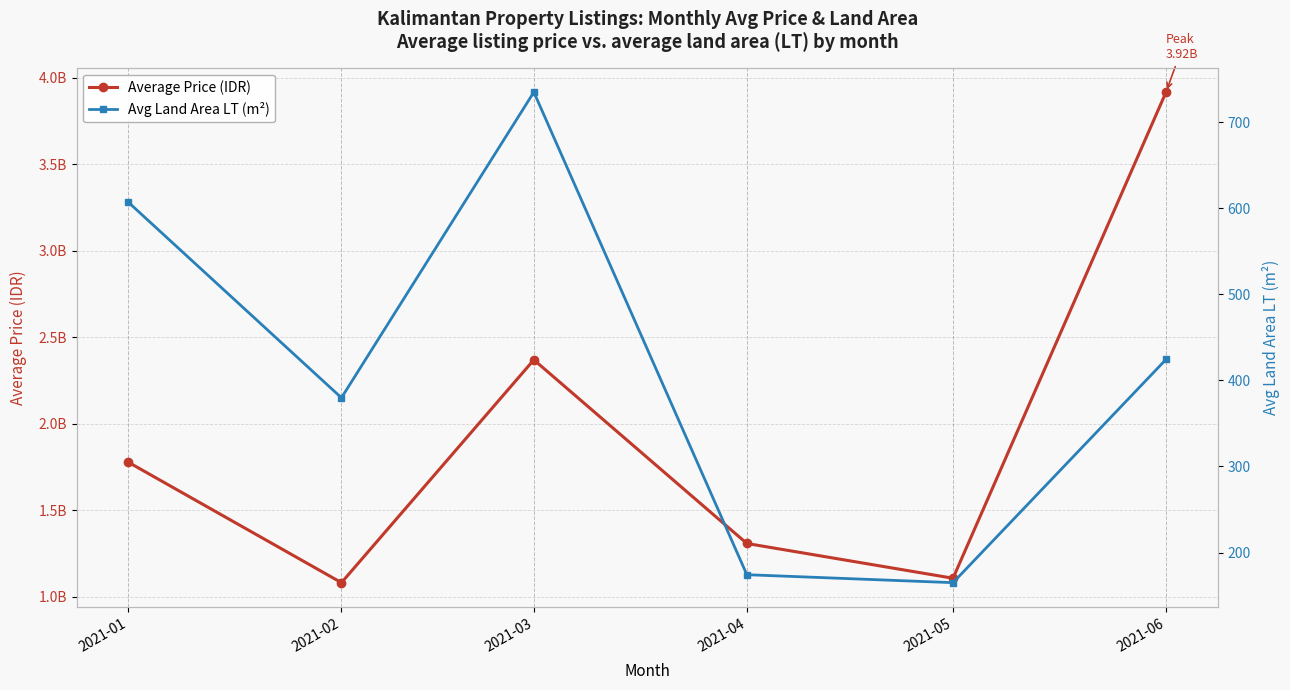

Count the number of data series in this chart.

2